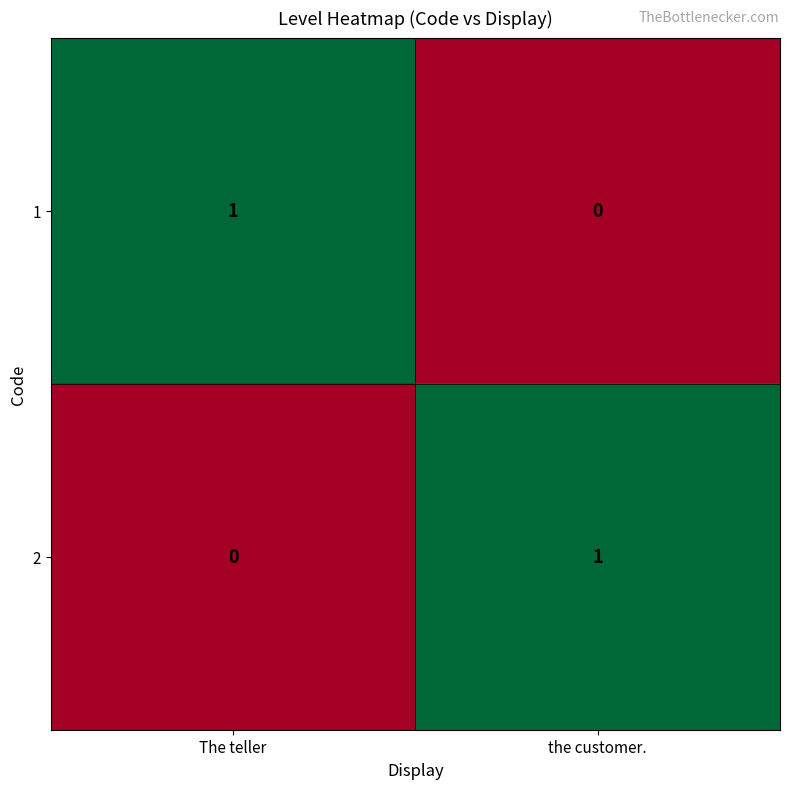

At which label does 1 reach its peak?

The teller